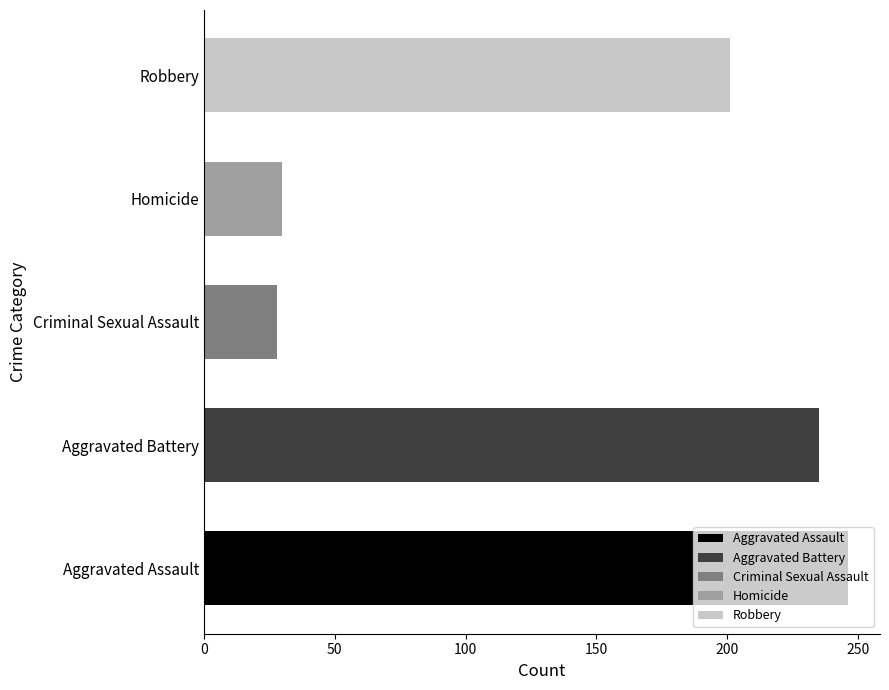

How many distinct data groups are displayed?

1